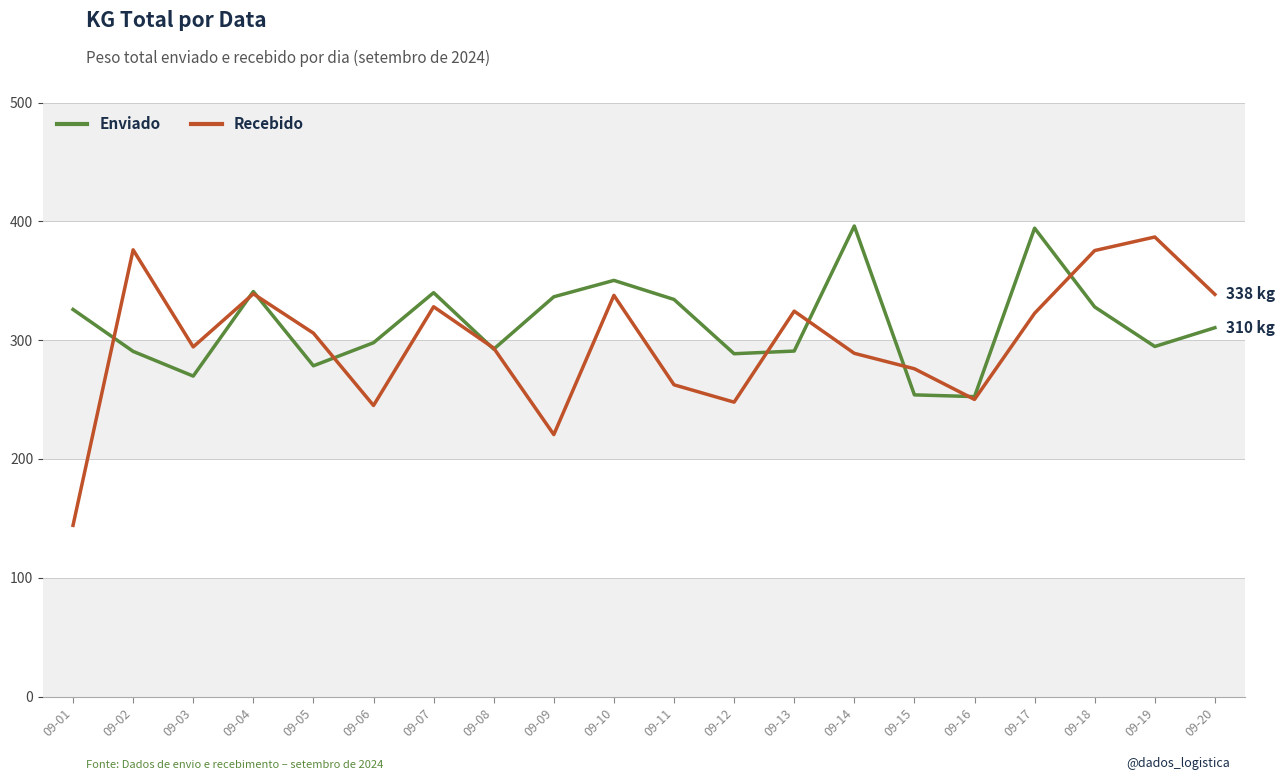

The Recebido series shows 144.1 at 09-01. True or false?

True